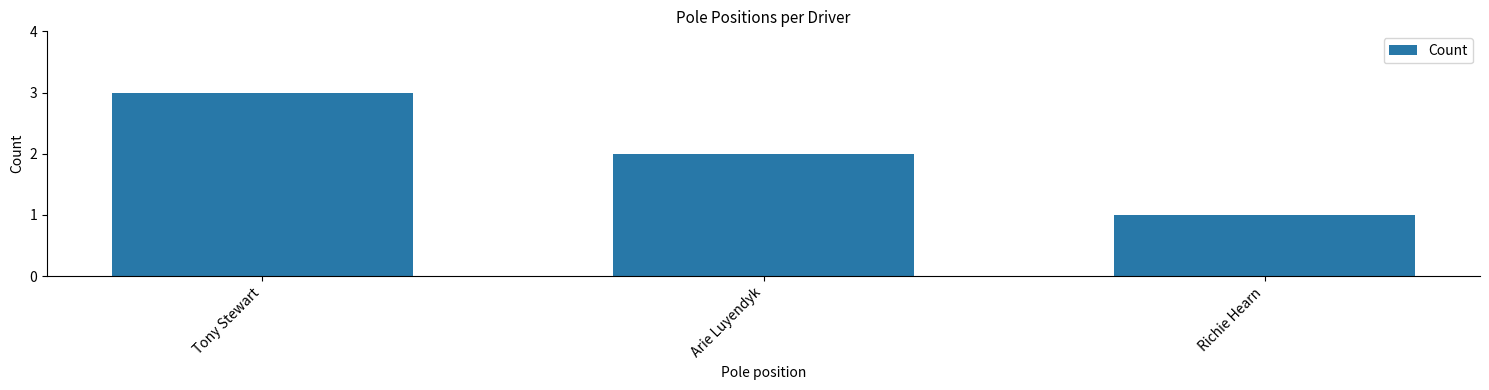

Which has a higher value, Arie Luyendyk or Tony Stewart?

Tony Stewart